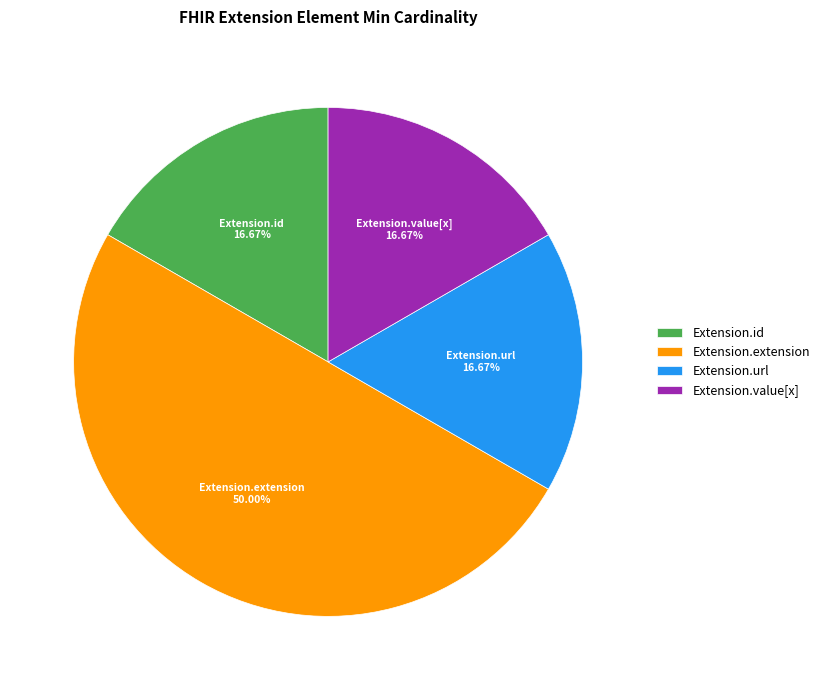

What percentage is NOT represented by Extension.extension?

50.0%